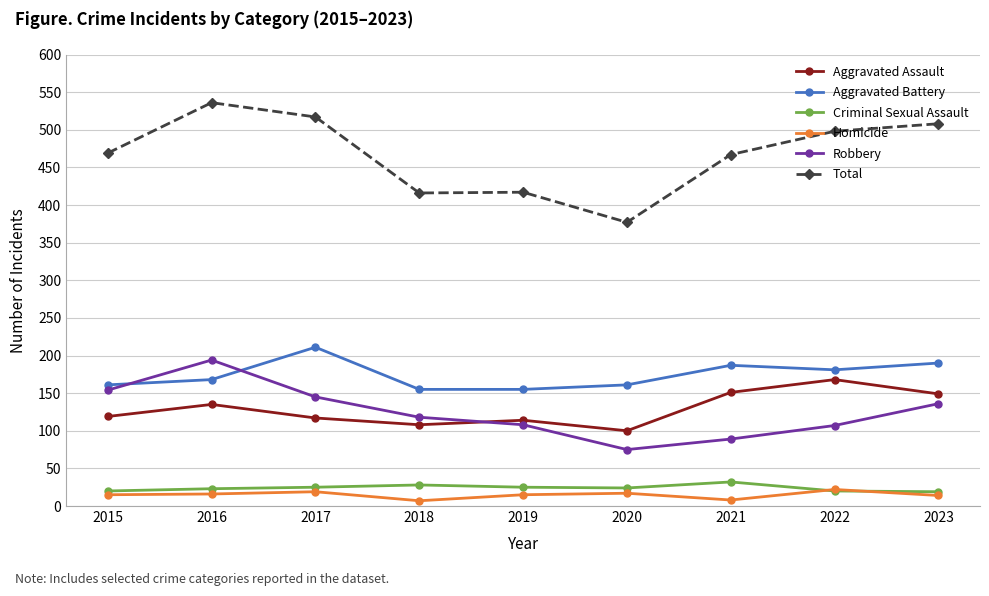

Which series changed the most between 2016 and 2018?

Total